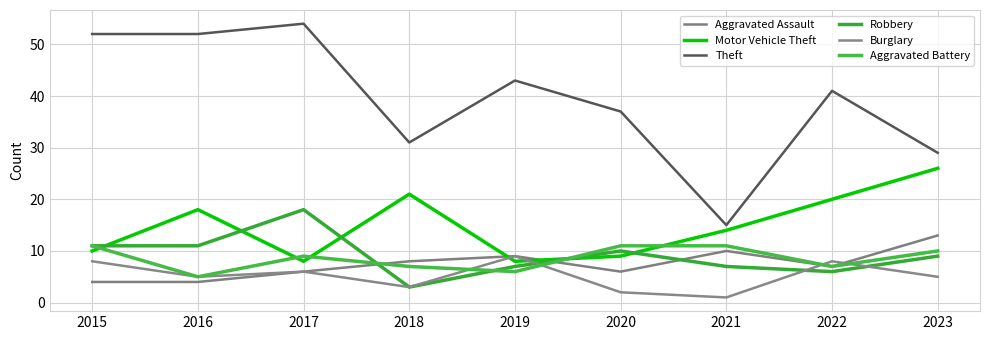

What is the greatest value displayed?

54